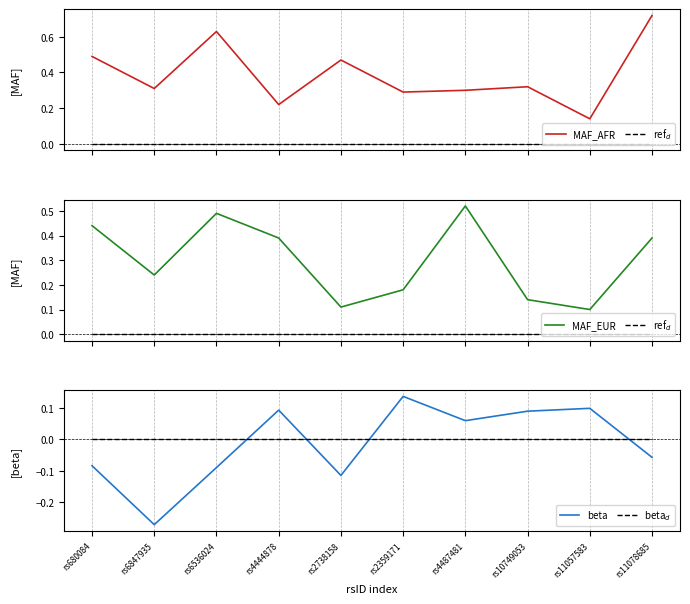

What is the total value across all series at rs2738158?

0.5